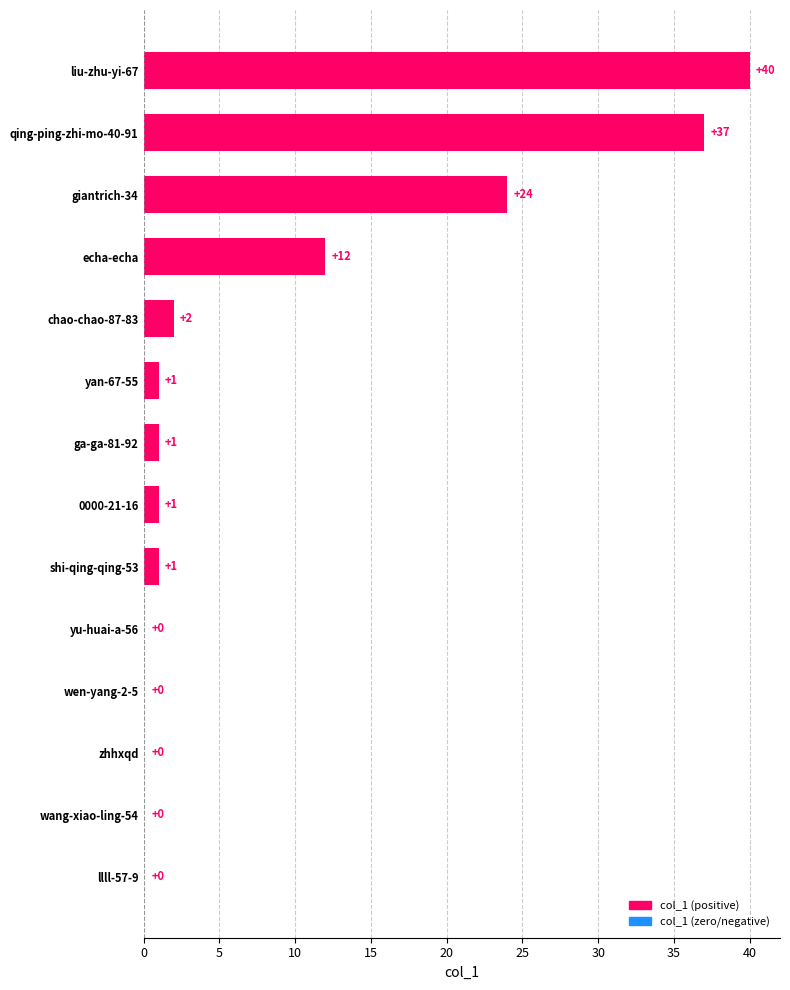

What is the sum of all values?

119